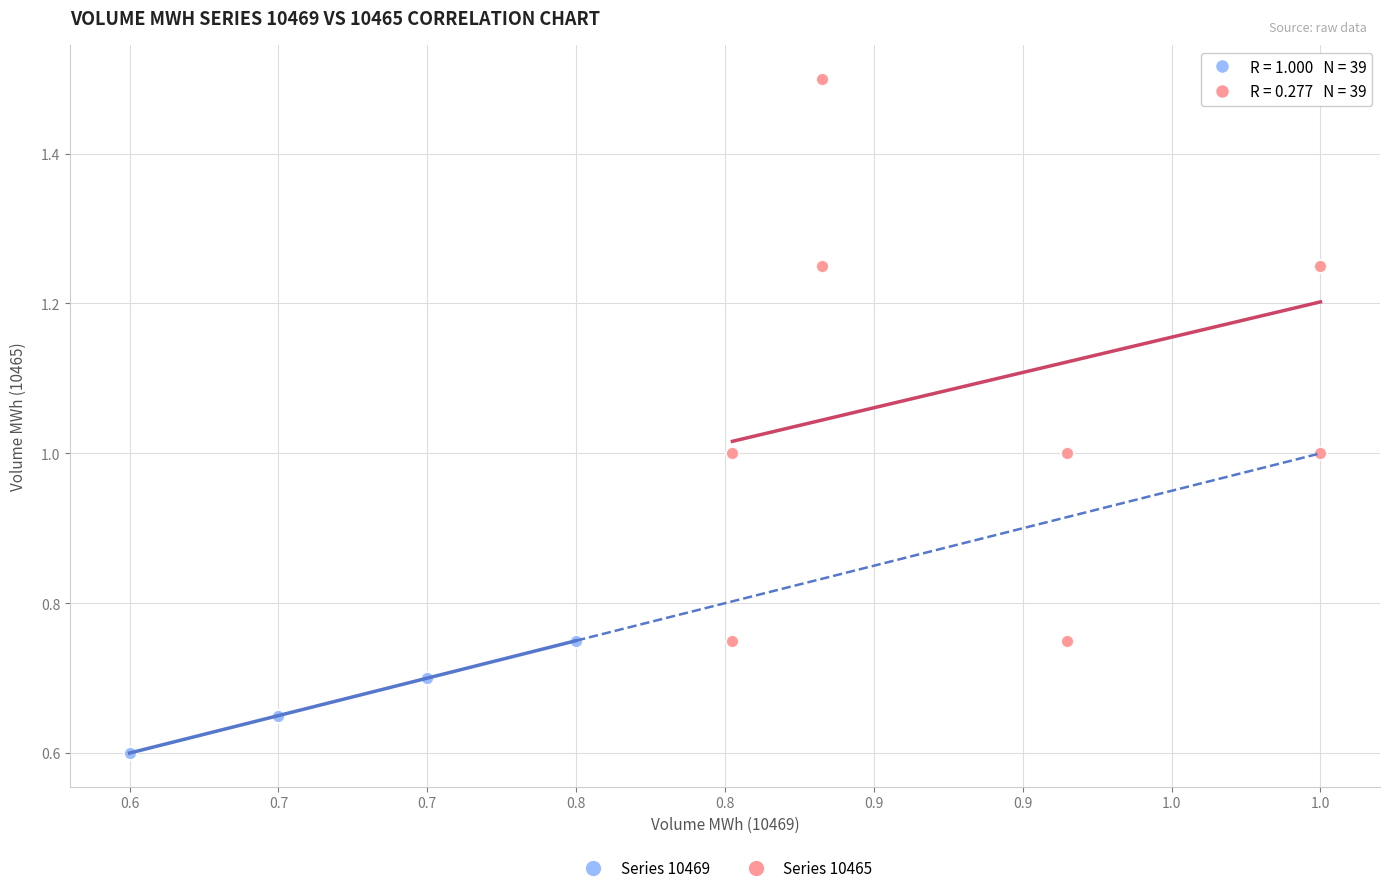

Which series contains the highest Y value?

Series 10465